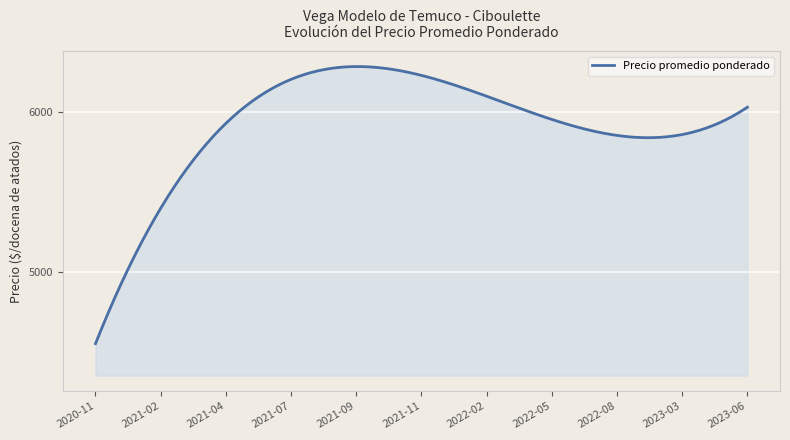

What is the maximum value shown in the chart?

6282.8